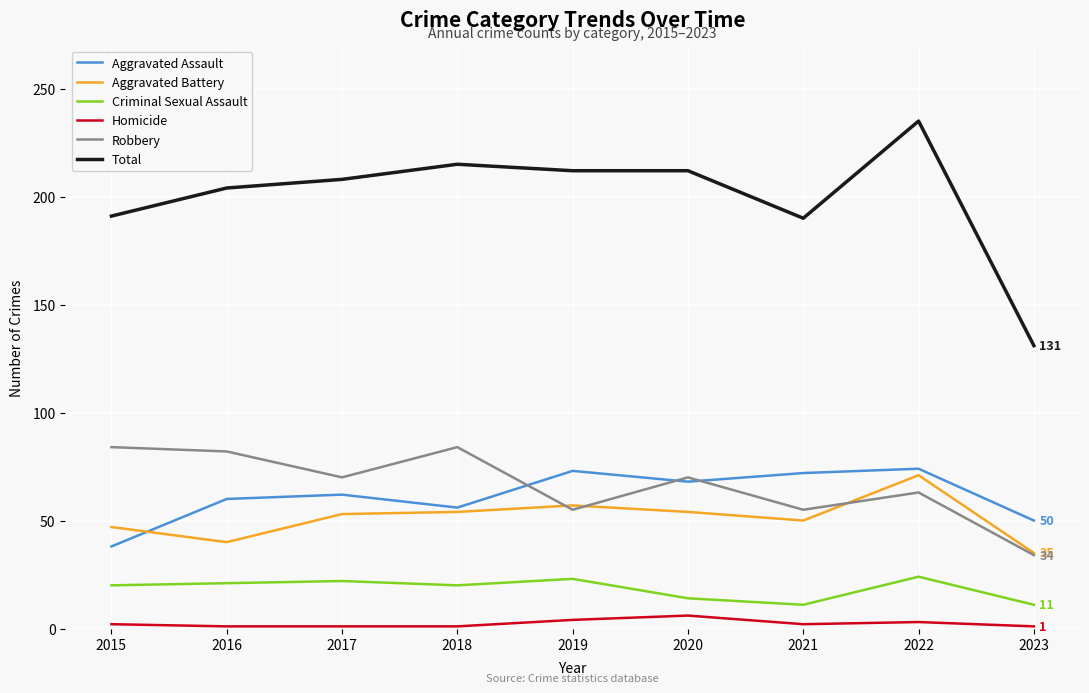

Which category has the lowest value in the Aggravated Assault series?

2015